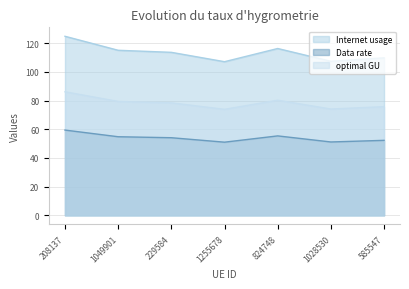

How many data points does each series have?

7